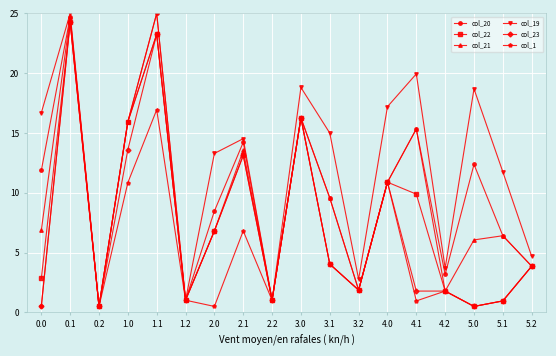

Does the chart display data point markers on the line(s)?

Yes